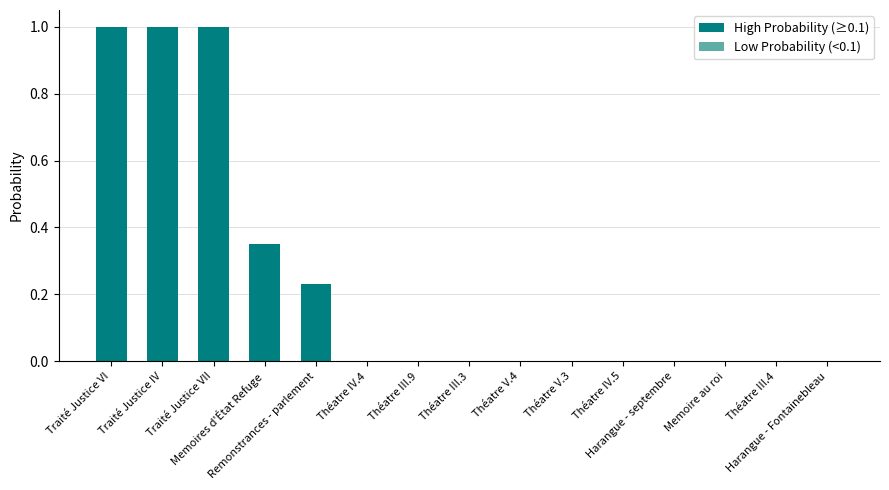

What is the sum of all values?

3.6